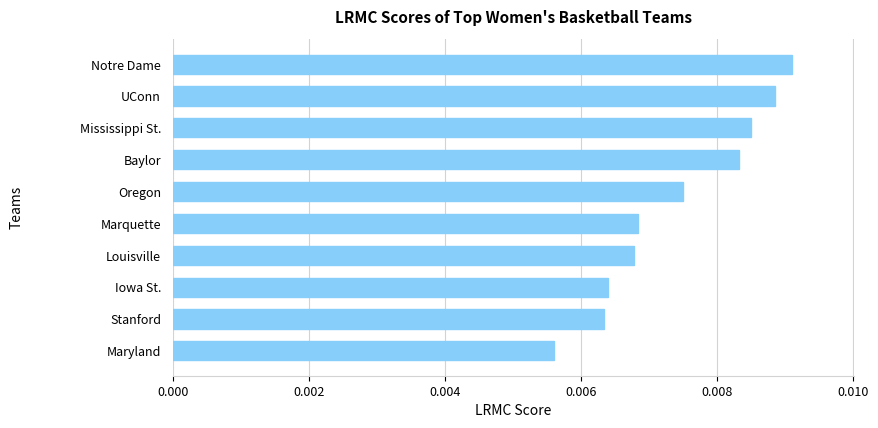

What is the label of the 1st bar from the bottom?

Maryland